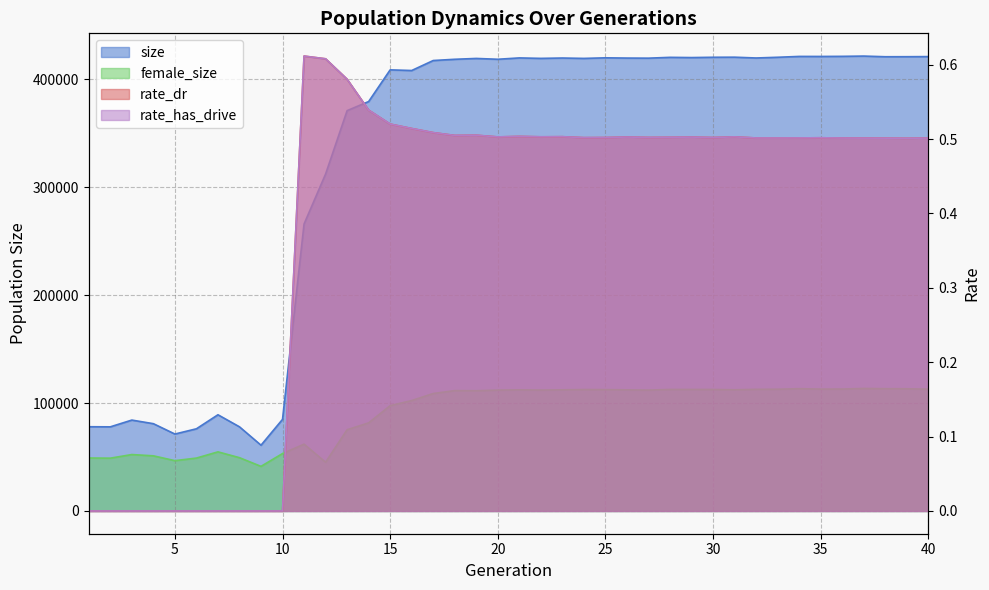

In rate_has_drive, how many points are lower than both neighbors (excluding endpoints)?

8